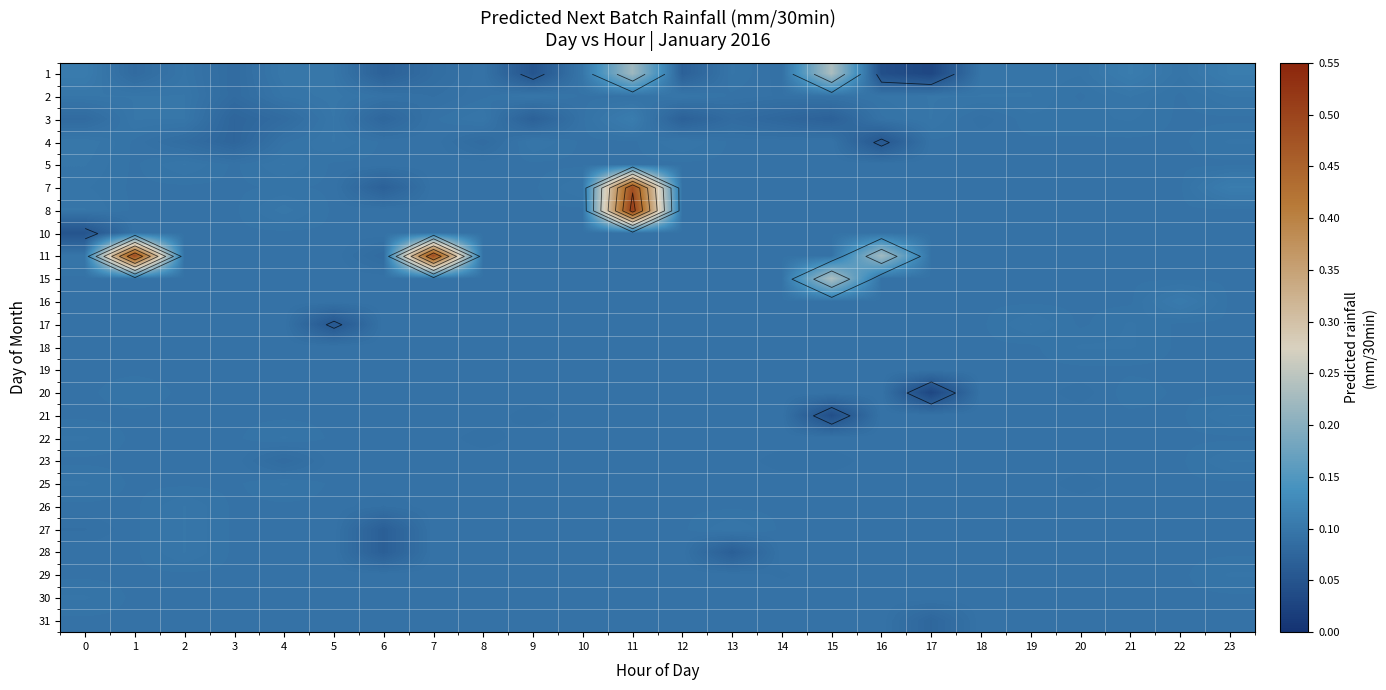

What is the greatest value displayed?

0.5